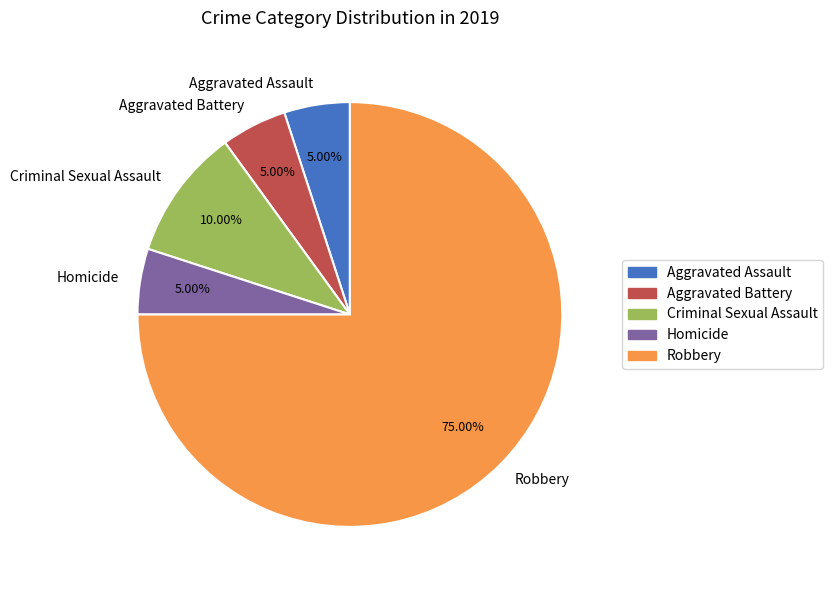

Count the number of slices in the pie.

5